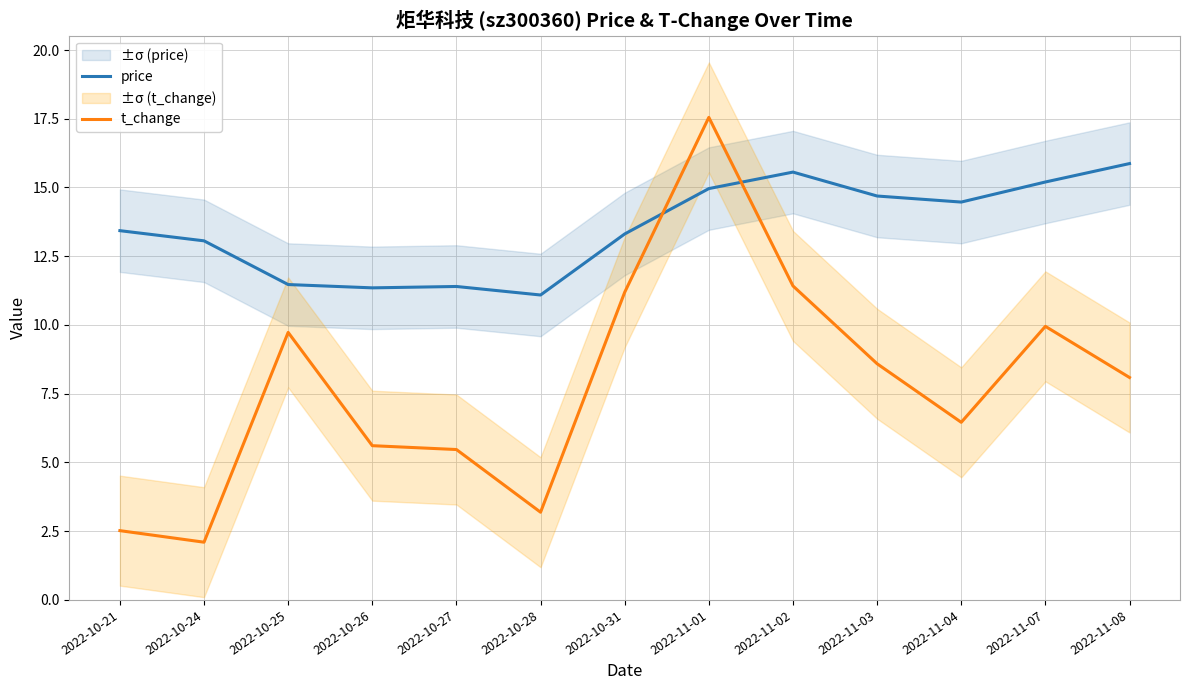

Which label corresponds to the largest value in the chart?

2022-11-01